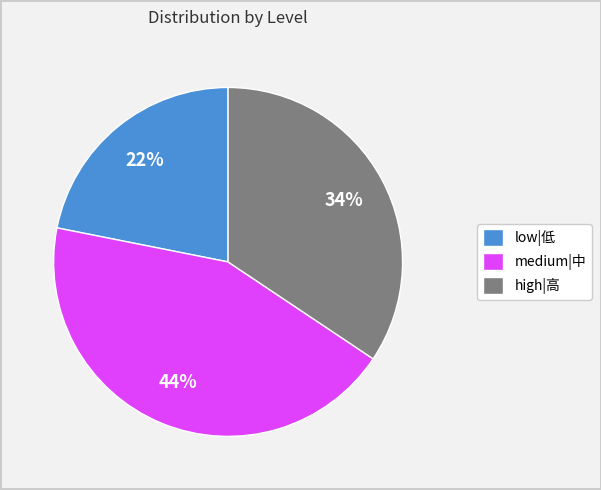

Does high|高 represent more than half of the total?

No